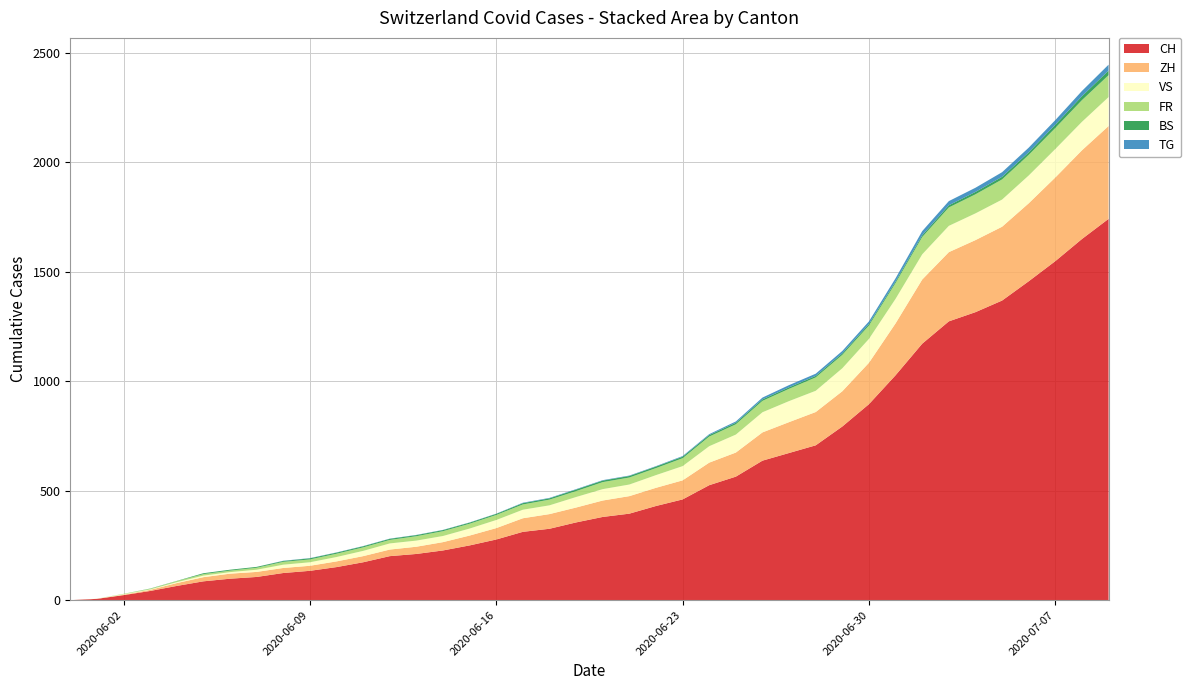

Reading left to right, extract all data points from this chart.

CH: 2020-05-31=0	2020-06-01=6	2020-06-02=23	2020-06-03=42	2020-06-04=65	2020-06-05=86	2020-06-06=98	2020-06-07=106	2020-06-08=124	2020-06-09=134	2020-06-10=151	2020-06-11=173	2020-06-12=201	2020-06-13=211	2020-06-14=227	2020-06-15=250	2020-06-16=277	2020-06-17=312	2020-06-18=326	2020-06-19=355	2020-06-20=380	2020-06-21=395	2020-06-22=430	2020-06-23=460	2020-06-24=525	2020-06-25=564	2020-06-26=637	2020-06-27=672	2020-06-28=707	2020-06-29=793	2020-06-30=895	2020-07-01=1027	2020-07-02=1171	2020-07-03=1273	2020-07-04=1315	2020-07-05=1368	2020-07-06=1456	2020-07-07=1548	2020-07-08=1649	2020-07-09=1741
ZH: 2020-05-31=0	2020-06-01=0	2020-06-02=2	2020-06-03=5	2020-06-04=13	2020-06-05=19	2020-06-06=23	2020-06-07=23	2020-06-08=23	2020-06-09=23	2020-06-10=26	2020-06-11=28	2020-06-12=30	2020-06-13=33	2020-06-14=38	2020-06-15=45	2020-06-16=52	2020-06-17=62	2020-06-18=67	2020-06-19=68	2020-06-20=75	2020-06-21=80	2020-06-22=83	2020-06-23=87	2020-06-24=103	2020-06-25=110	2020-06-26=129	2020-06-27=141	2020-06-28=152	2020-06-29=161	2020-06-30=189	2020-07-01=237	2020-07-02=293	2020-07-03=316	2020-07-04=329	2020-07-05=337	2020-07-06=356	2020-07-07=382	2020-07-08=405	2020-07-09=424
VS: 2020-05-31=0	2020-06-01=1	2020-06-02=2	2020-06-03=2	2020-06-04=4	2020-06-05=7	2020-06-06=7	2020-06-07=10	2020-06-08=15	2020-06-09=16	2020-06-10=20	2020-06-11=24	2020-06-12=28	2020-06-13=28	2020-06-14=28	2020-06-15=32	2020-06-16=37	2020-06-17=39	2020-06-18=40	2020-06-19=48	2020-06-20=52	2020-06-21=53	2020-06-22=58	2020-06-23=65	2020-06-24=75	2020-06-25=82	2020-06-26=92	2020-06-27=96	2020-06-28=97	2020-06-29=105	2020-06-30=109	2020-07-01=112	2020-07-02=115	2020-07-03=120	2020-07-04=122	2020-07-05=124	2020-07-06=127	2020-07-07=130	2020-07-08=130	2020-07-09=132
FR: 2020-05-31=0	2020-06-01=0	2020-06-02=2	2020-06-03=3	2020-06-04=5	2020-06-05=7	2020-06-06=7	2020-06-07=9	2020-06-08=13	2020-06-09=13	2020-06-10=15	2020-06-11=16	2020-06-12=16	2020-06-13=20	2020-06-14=22	2020-06-15=22	2020-06-16=23	2020-06-17=24	2020-06-18=26	2020-06-19=27	2020-06-20=32	2020-06-21=32	2020-06-22=32	2020-06-23=36	2020-06-24=44	2020-06-25=47	2020-06-26=52	2020-06-27=56	2020-06-28=61	2020-06-29=61	2020-06-30=61	2020-07-01=72	2020-07-02=79	2020-07-03=84	2020-07-04=87	2020-07-05=92	2020-07-06=94	2020-07-07=96	2020-07-08=99	2020-07-09=100
BS: 2020-05-31=0	2020-06-01=0	2020-06-02=0	2020-06-03=1	2020-06-04=1	2020-06-05=4	2020-06-06=4	2020-06-07=4	2020-06-08=4	2020-06-09=5	2020-06-10=5	2020-06-11=5	2020-06-12=5	2020-06-13=5	2020-06-14=5	2020-06-15=5	2020-06-16=5	2020-06-17=6	2020-06-18=6	2020-06-19=7	2020-06-20=7	2020-06-21=7	2020-06-22=7	2020-06-23=7	2020-06-24=7	2020-06-25=7	2020-06-26=7	2020-06-27=7	2020-06-28=7	2020-06-29=7	2020-06-30=7	2020-07-01=7	2020-07-02=8	2020-07-03=10	2020-07-04=11	2020-07-05=12	2020-07-06=12	2020-07-07=15	2020-07-08=18	2020-07-09=21
TG: 2020-05-31=0	2020-06-01=0	2020-06-02=0	2020-06-03=0	2020-06-04=0	2020-06-05=0	2020-06-06=0	2020-06-07=0	2020-06-08=1	2020-06-09=1	2020-06-10=1	2020-06-11=1	2020-06-12=1	2020-06-13=1	2020-06-14=1	2020-06-15=1	2020-06-16=1	2020-06-17=2	2020-06-18=2	2020-06-19=2	2020-06-20=2	2020-06-21=2	2020-06-22=2	2020-06-23=3	2020-06-24=4	2020-06-25=6	2020-06-26=8	2020-06-27=10	2020-06-28=10	2020-06-29=11	2020-06-30=12	2020-07-01=15	2020-07-02=19	2020-07-03=19	2020-07-04=19	2020-07-05=21	2020-07-06=21	2020-07-07=21	2020-07-08=24	2020-07-09=27